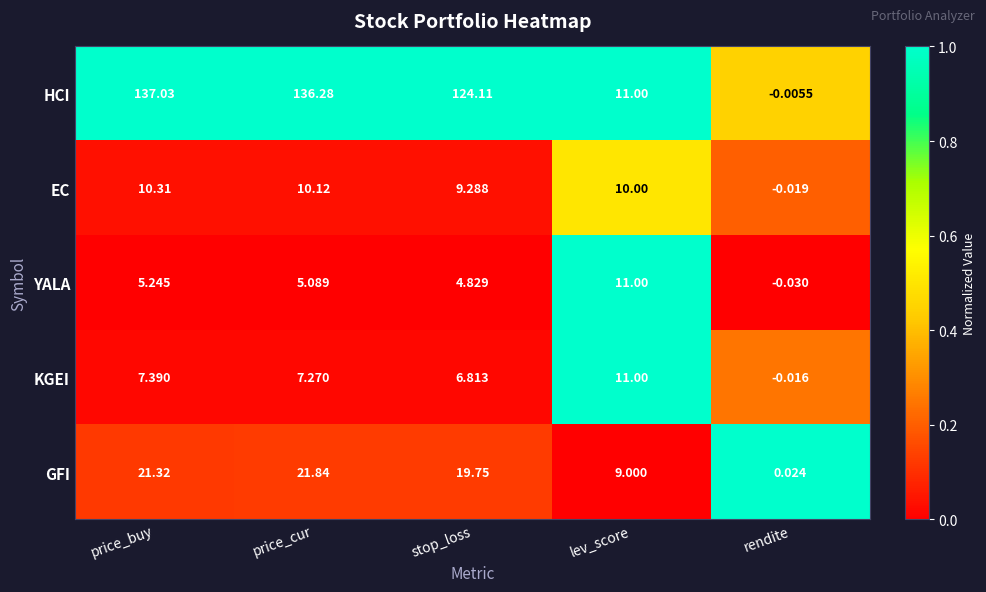

Where is YALA nearest to the value 5?

price_cur